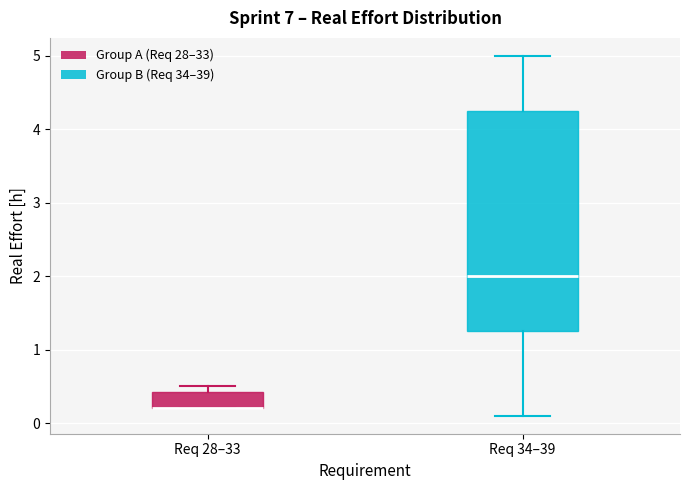

Where is the lower edge of the box for Req 28–33 on the y-axis? The values are not printed on the chart, so give them approximately, as read against the axis.

0.2